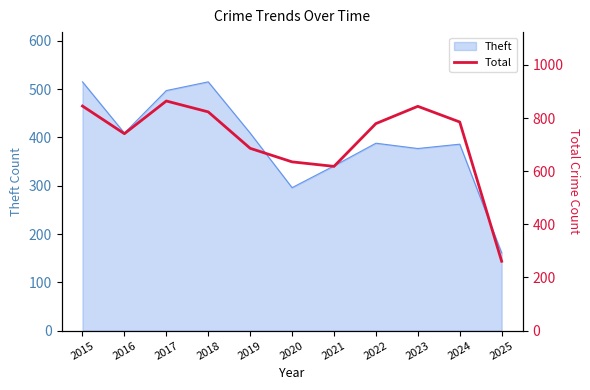

Which label corresponds to the largest value in the chart?

2017